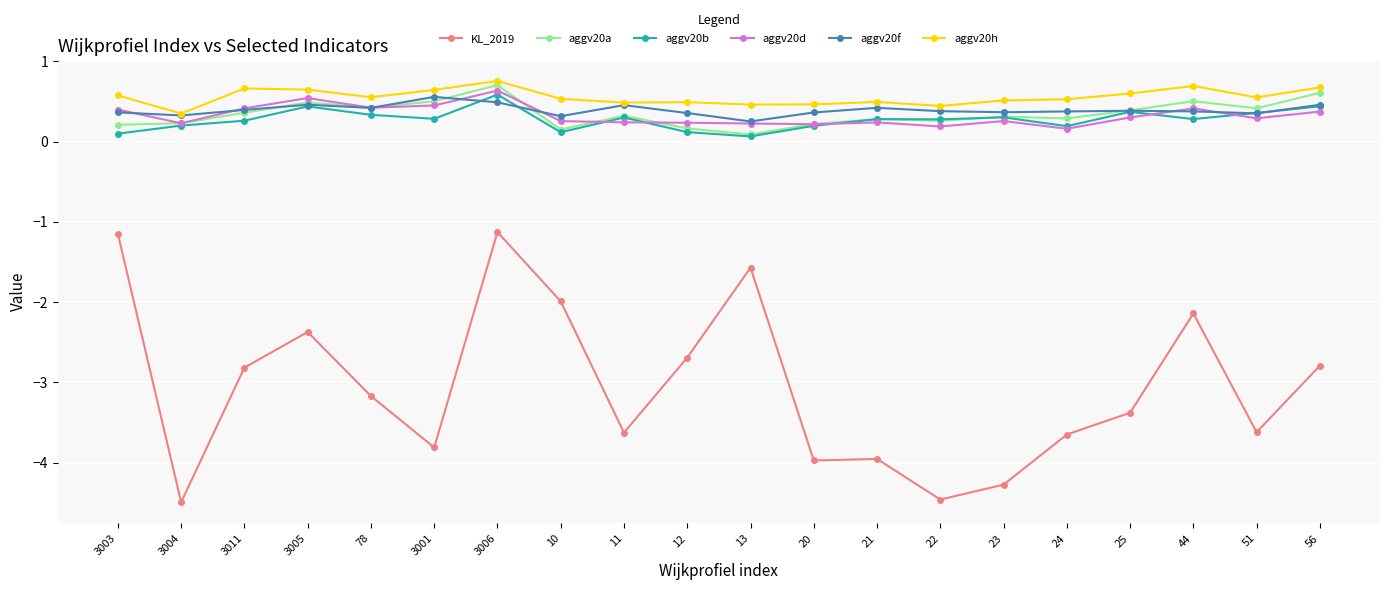

How many lines are shown in the chart?

6